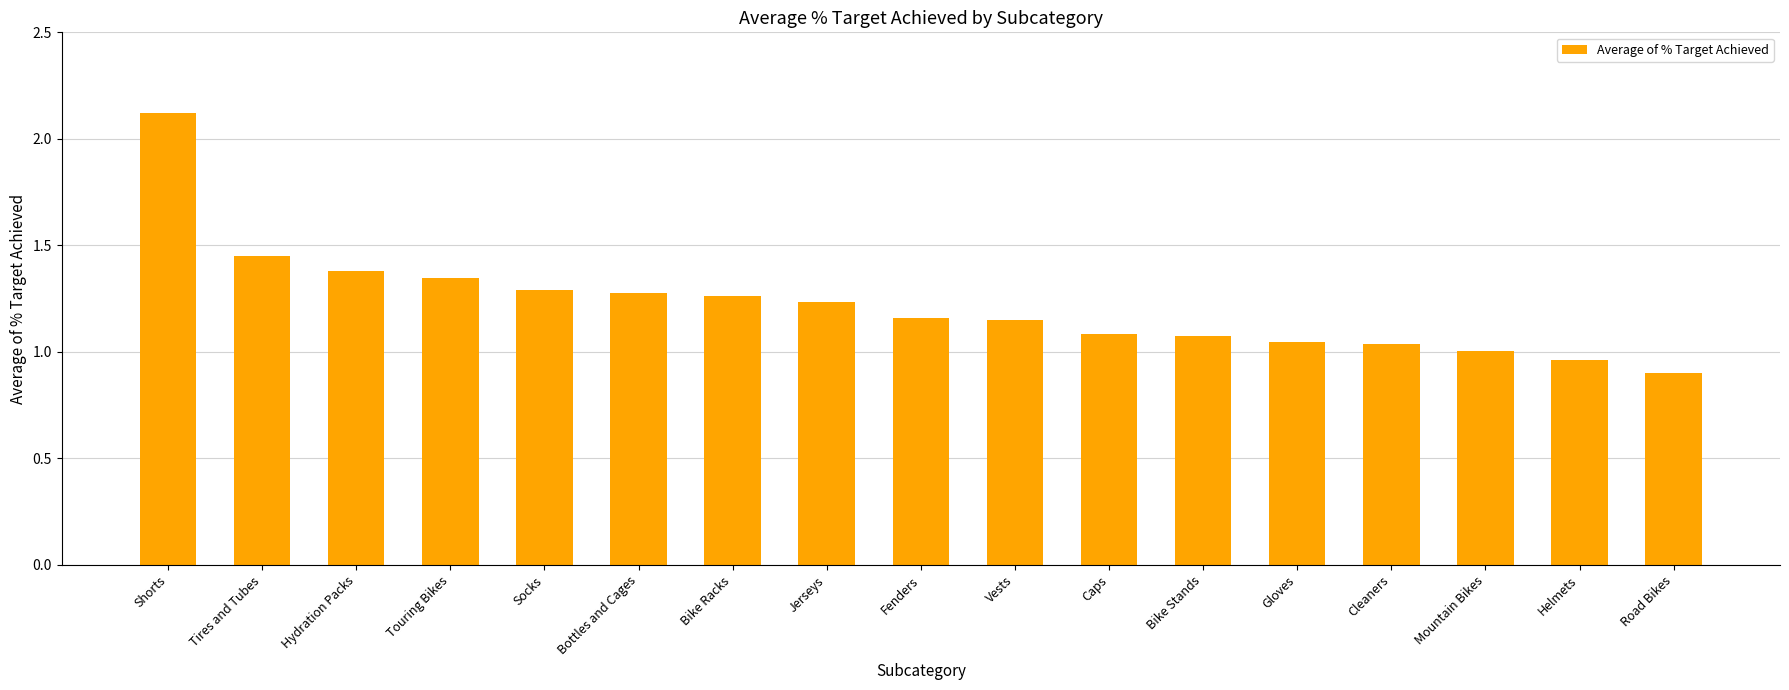

Read the value at Shorts.

2.1